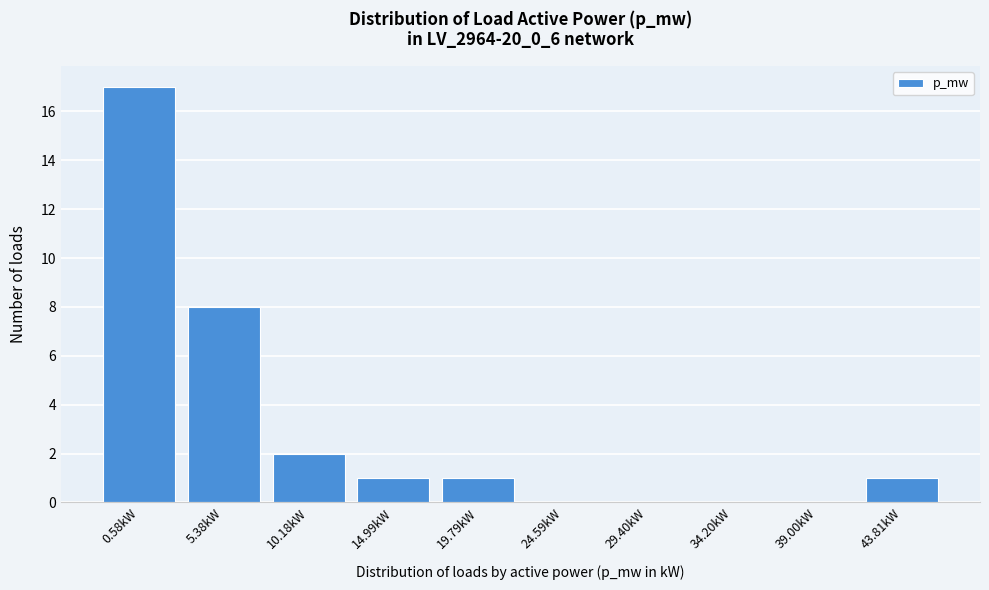

Reading right to left, transcribe all the data shown in this chart.

43.81kW=1	39.00kW=0	34.20kW=0	29.40kW=0	24.59kW=0	19.79kW=1	14.99kW=1	10.18kW=2	5.38kW=8	0.58kW=17